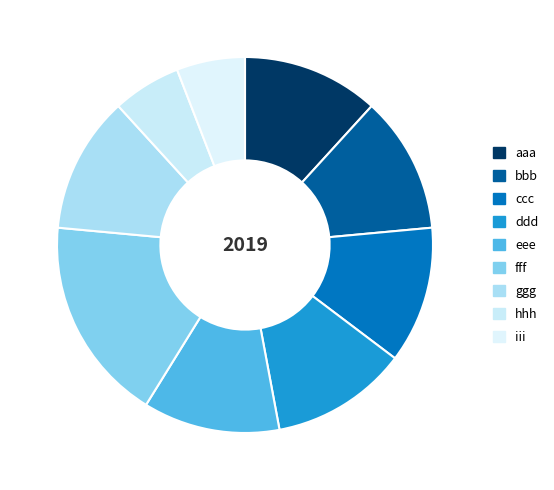

The hhh slice represents 1% of the pie. True or false?

False